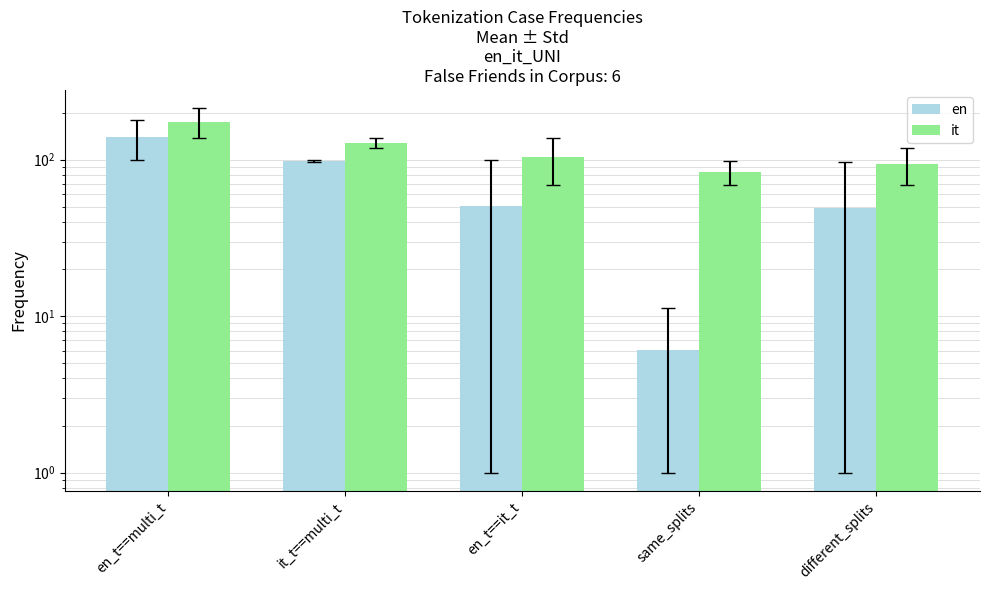

What is the sum of all it values?

585.3